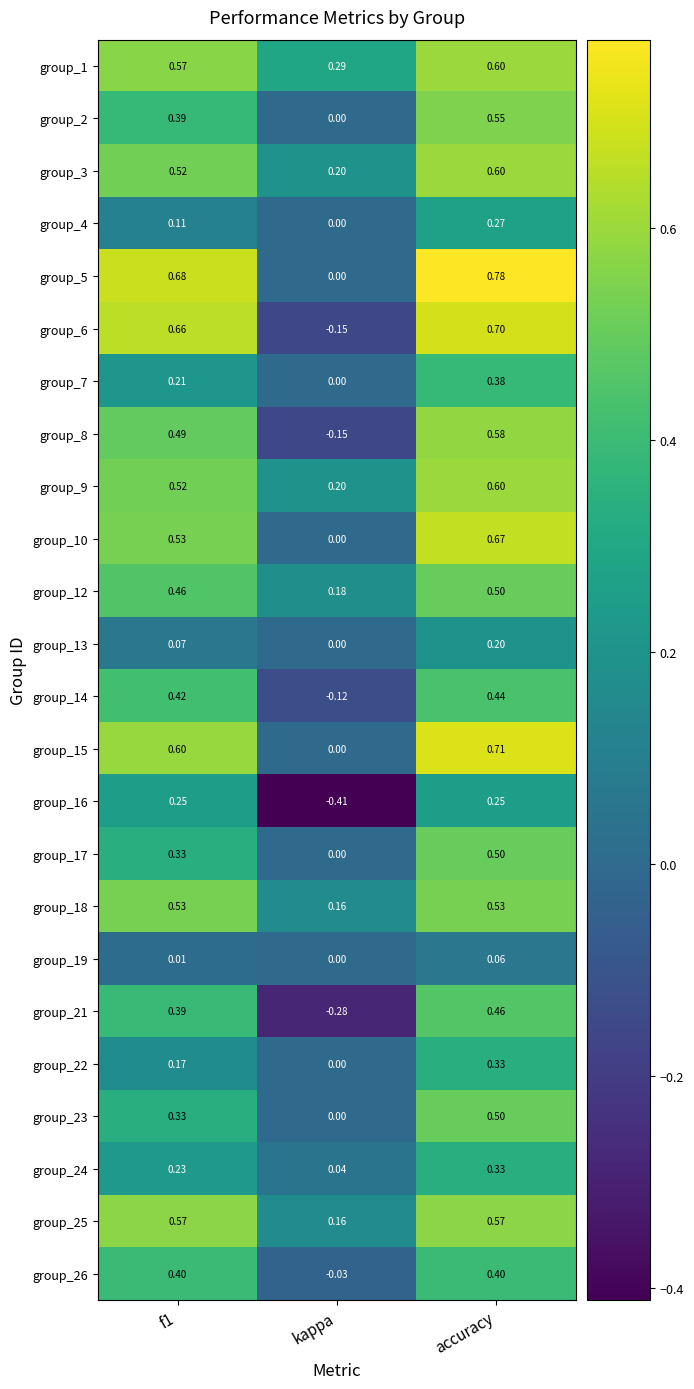

Is the value of group_12 at f1 greater than the value of group_15 at kappa?

Yes